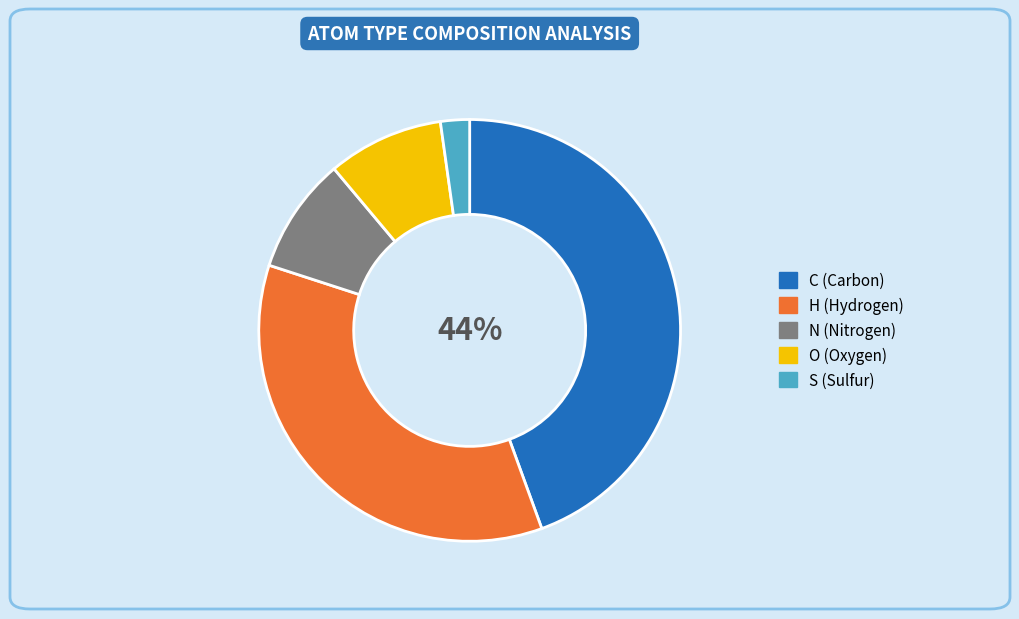

Which slice is the smallest?

S